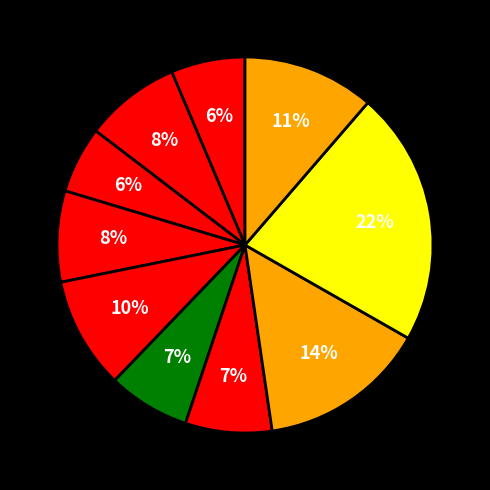

Count the number of slices in the pie.

10